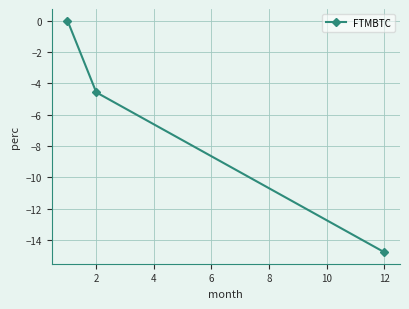

Reading right to left, list all the values displayed in this chart.

-14.8	-4.6	0.0